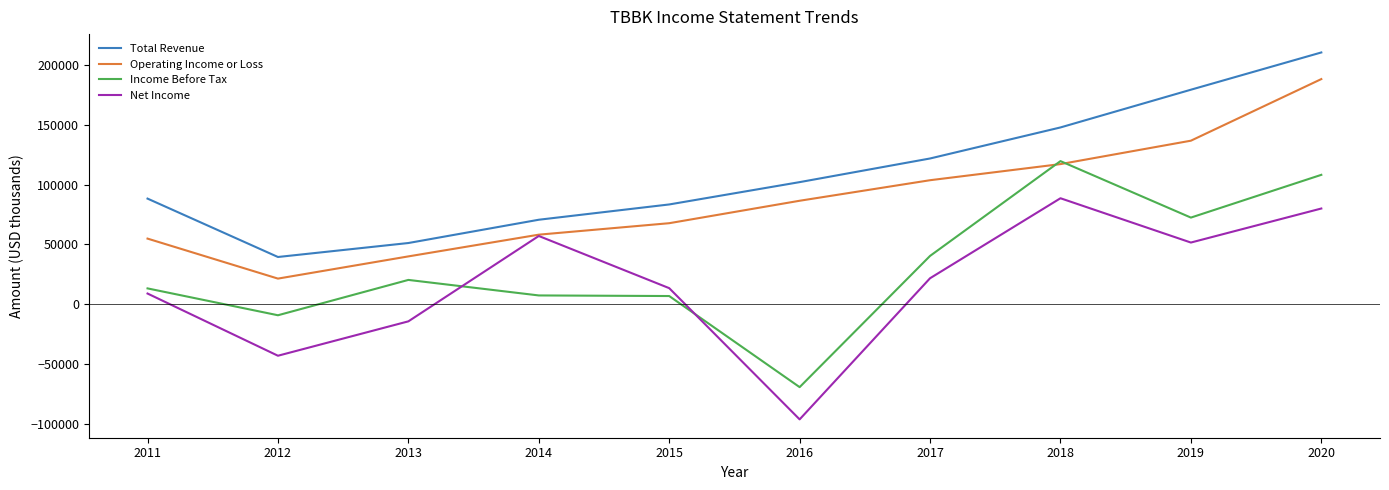

Rank the series by their average value, from lowest to highest.

Net Income, Income Before Tax, Operating Income or Loss, Total Revenue